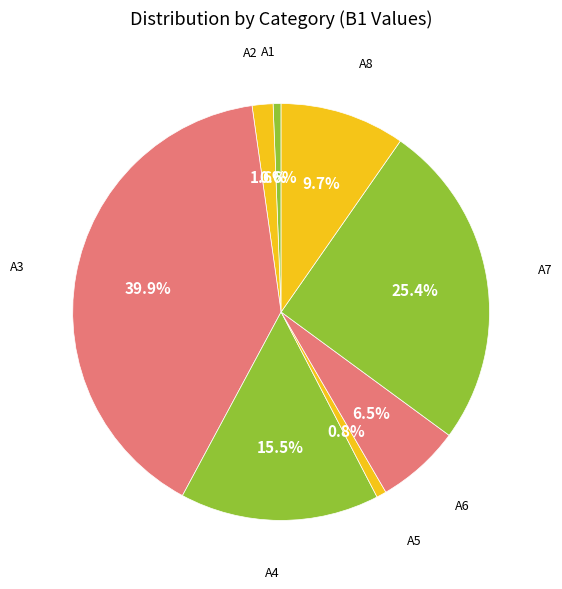

What is the largest slice in the pie chart?

A3